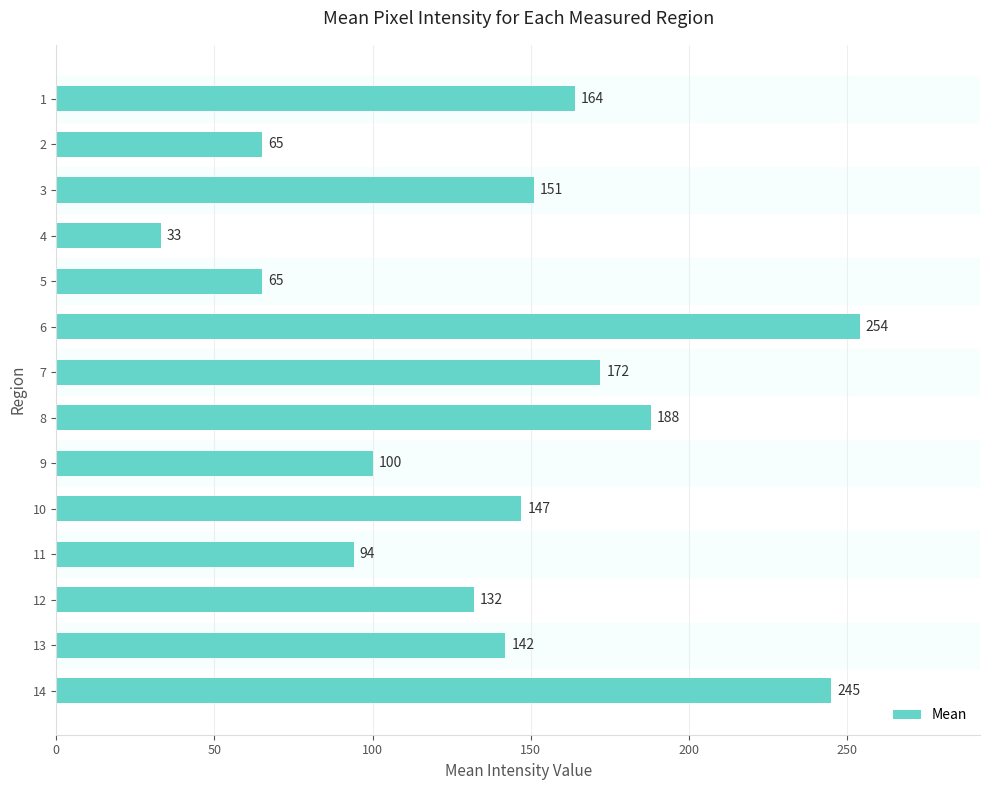

What is the maximum value shown in the chart?

254